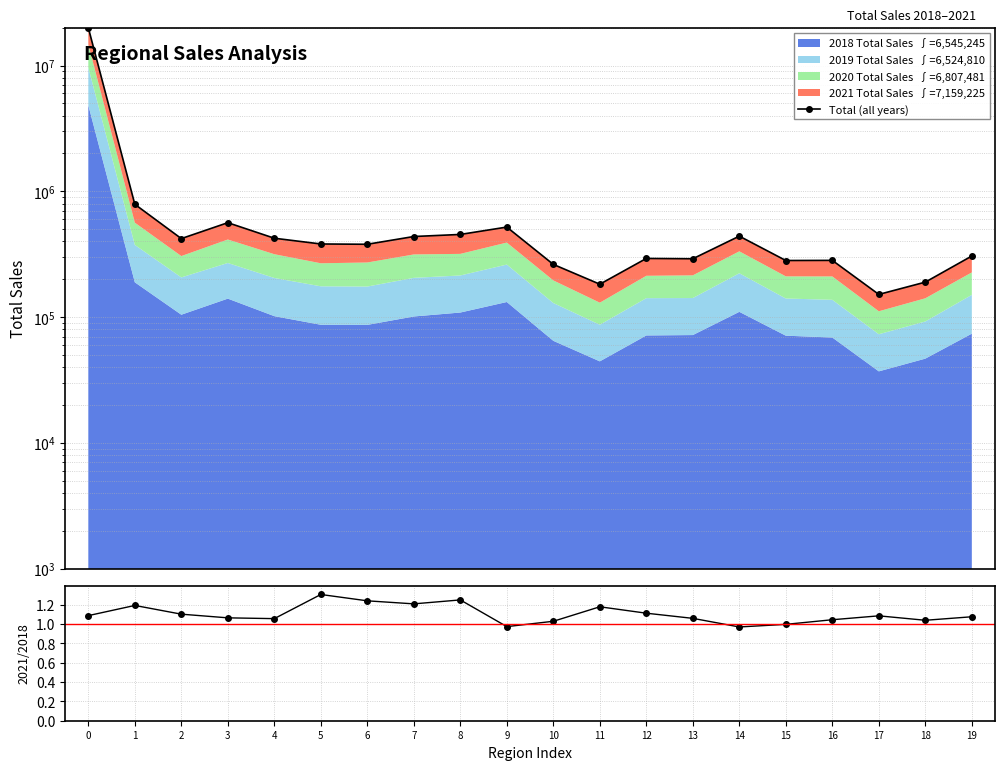

What is the difference between the 2021/2018 values at 6 and 5?

0.1